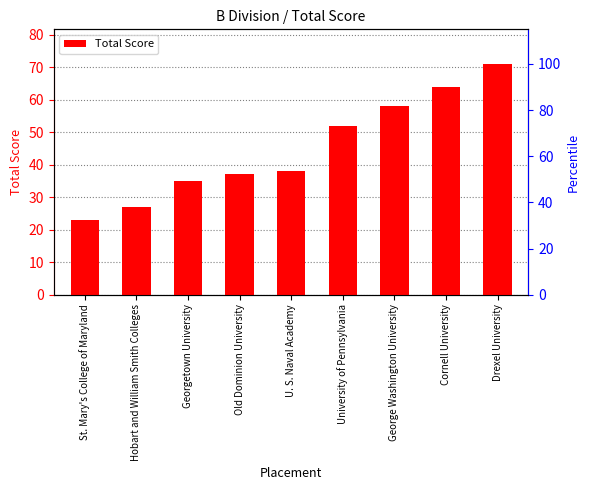

Approximately how many times larger is the value at George Washington University compared to U. S. Naval Academy?

1.5